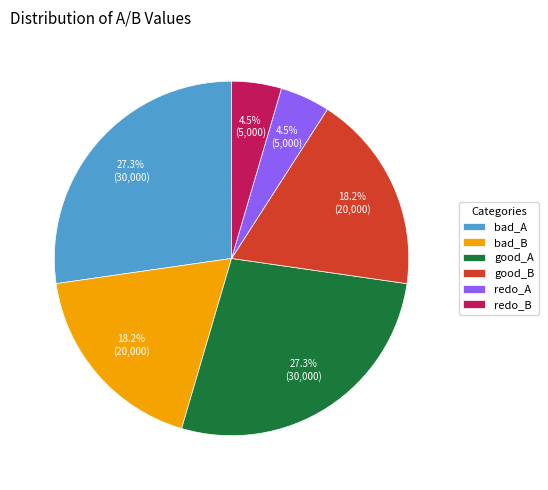

Which has a higher value, good_A or redo_B?

good_A